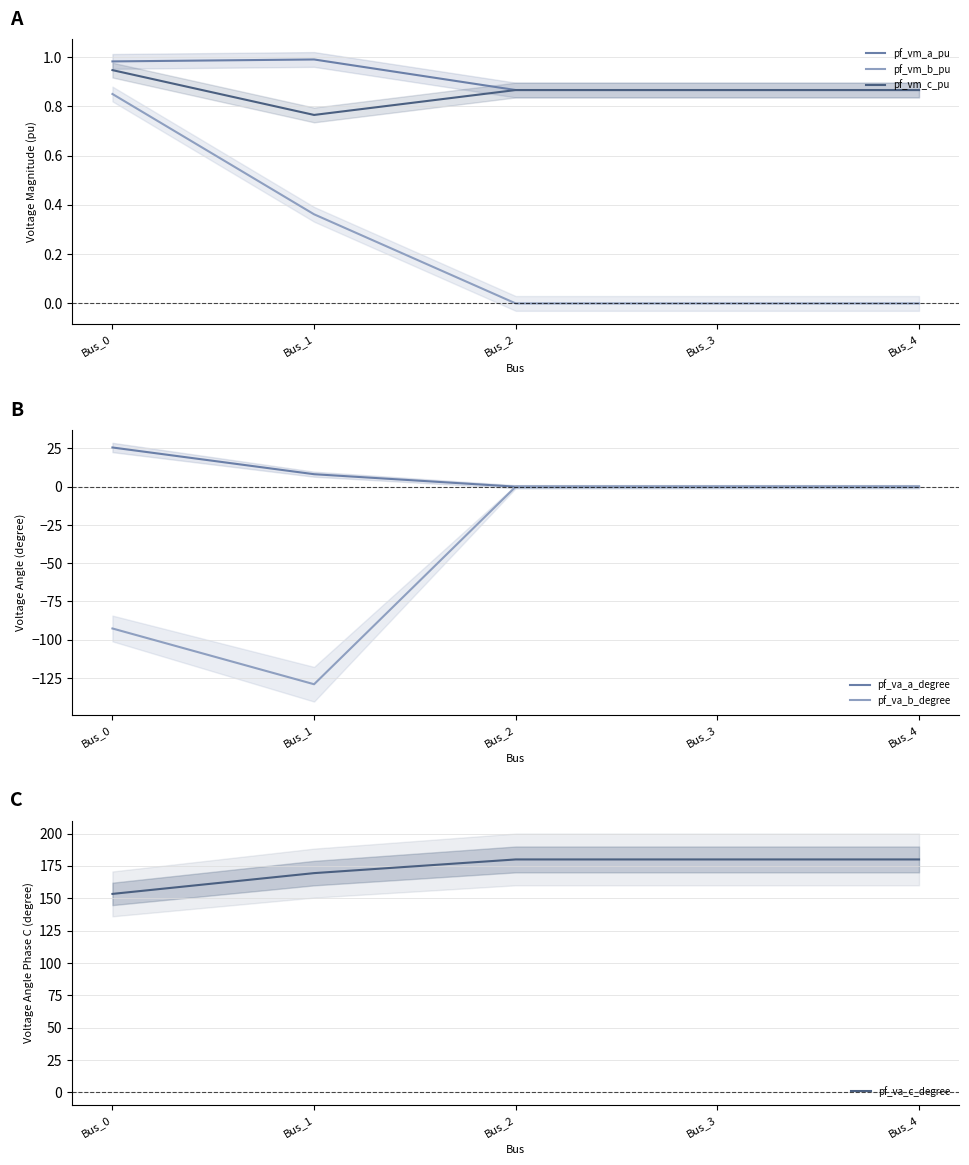

Where is pf_vm_b_pu nearest to the value 0?

Bus_2